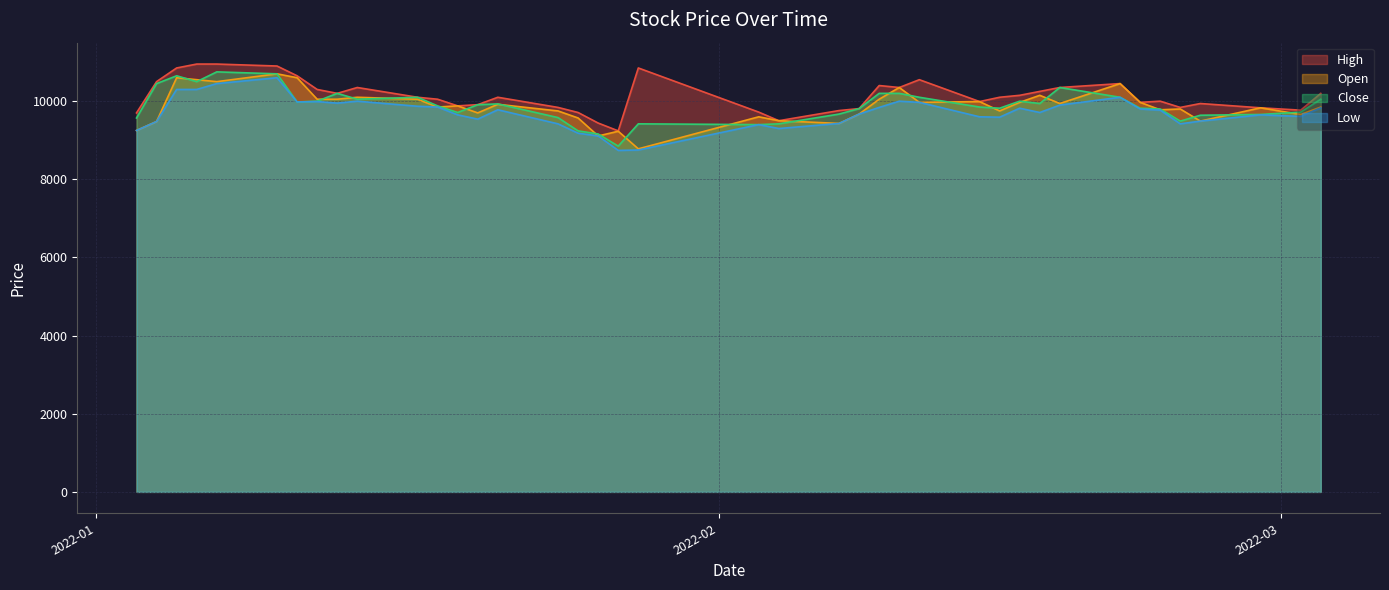

What is the maximum value for Low?

10600